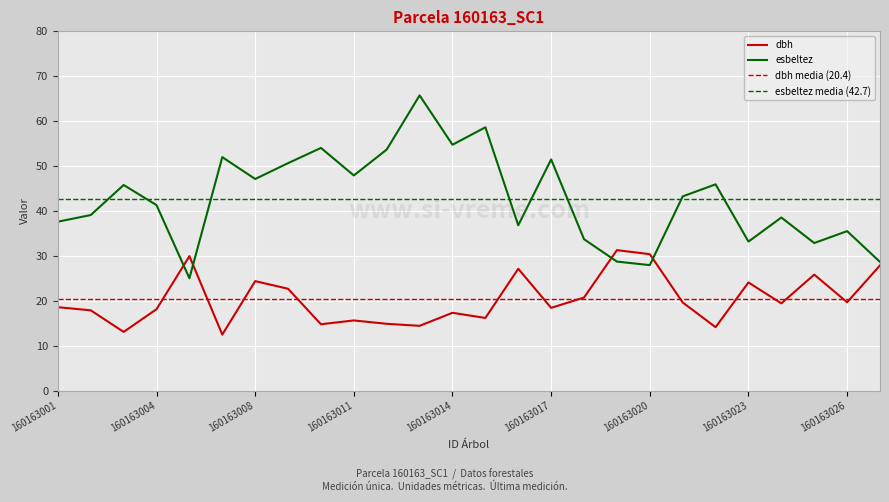

At 160163001, list the series in order from smallest to largest.

dbh, esbeltez